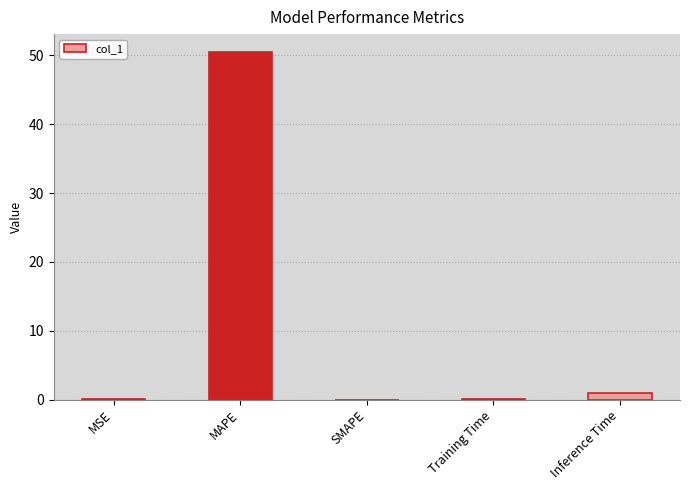

The chart shows a value of 0.0 at MSE. True or false?

True